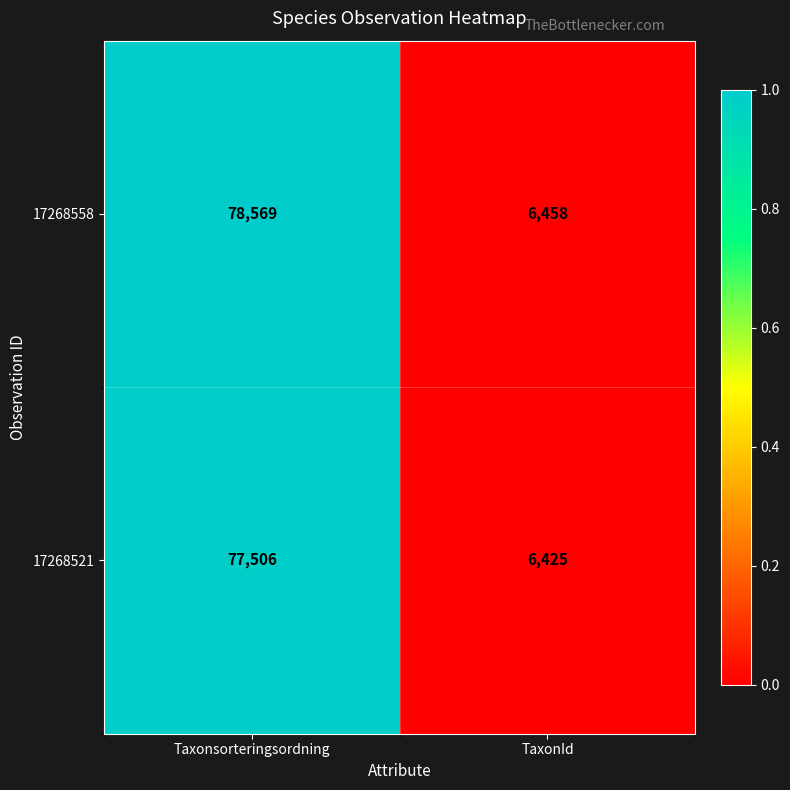

Rank the series at TaxonId from lowest to highest value.

17268521, 17268558